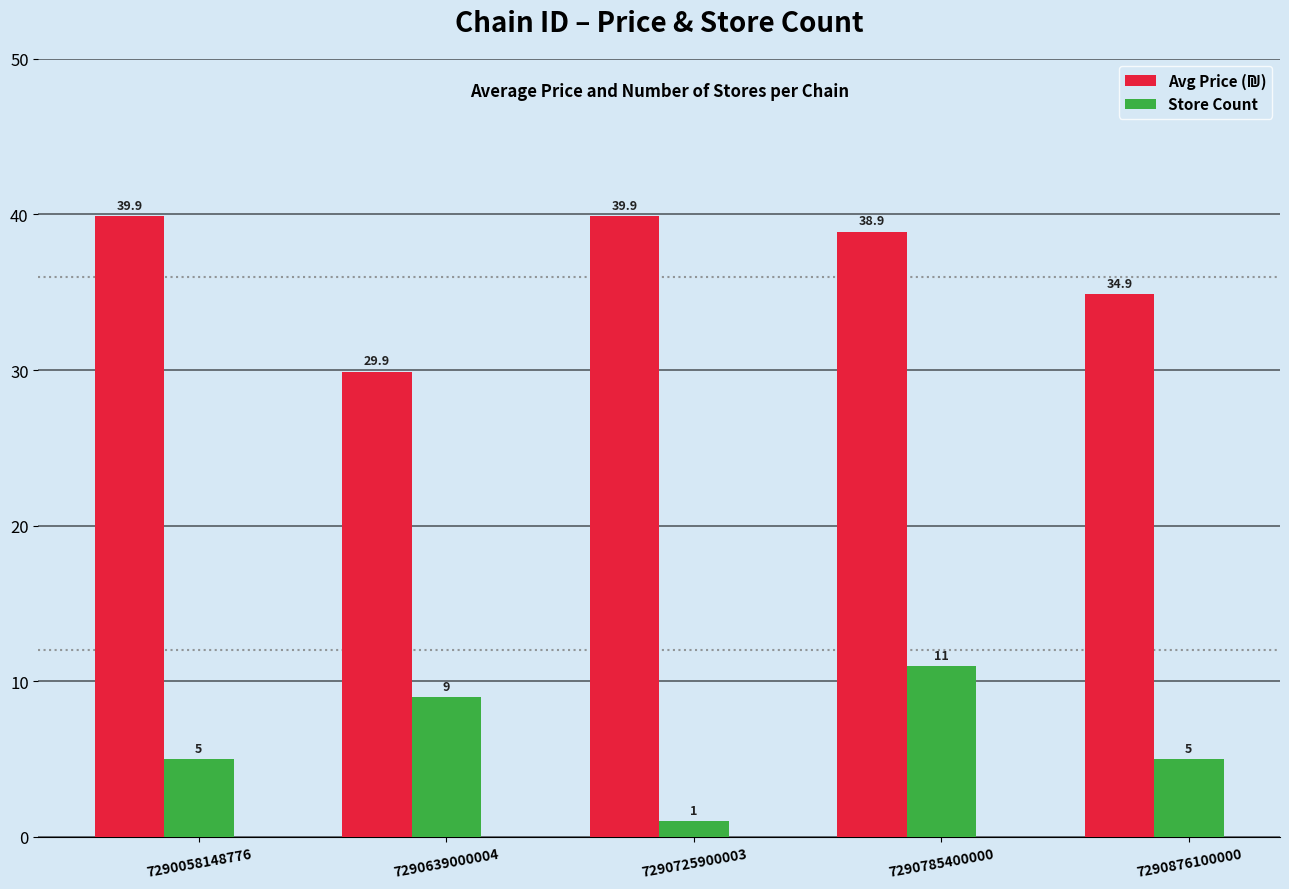

At how many categories does at least one series exceed 27?

5